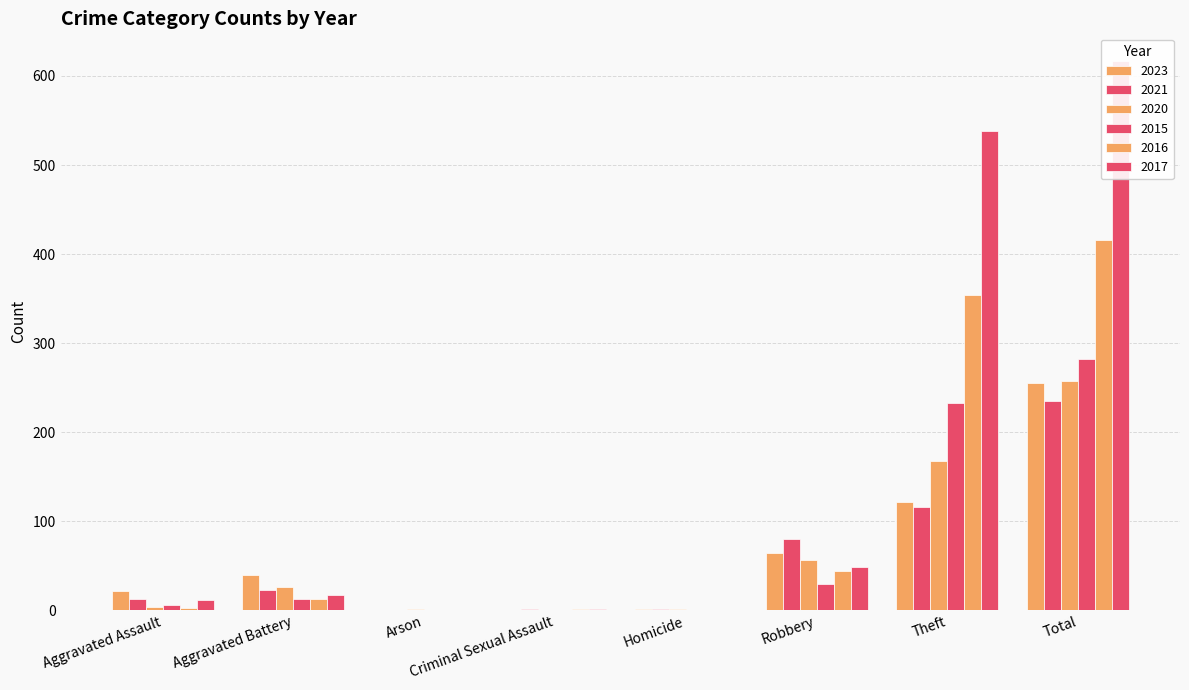

Between Aggravated Battery and Total, which series saw the biggest shift?

2017